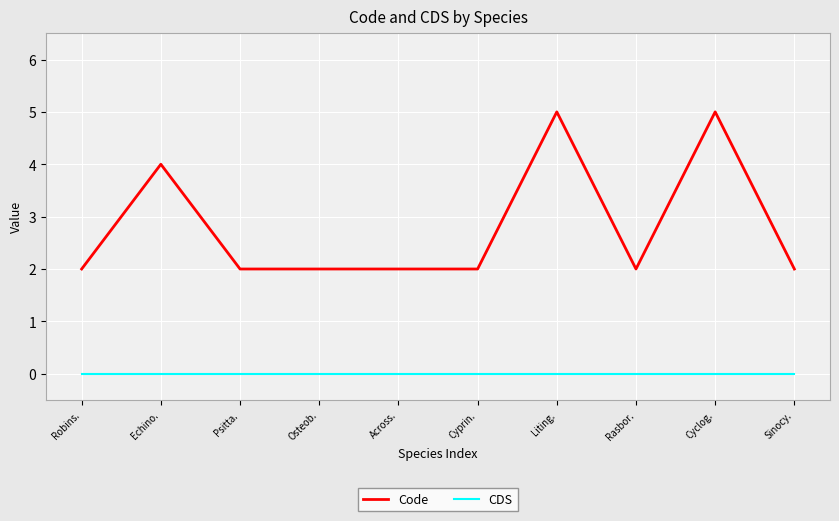

True or false: Code and CDS intersect in this chart.

False